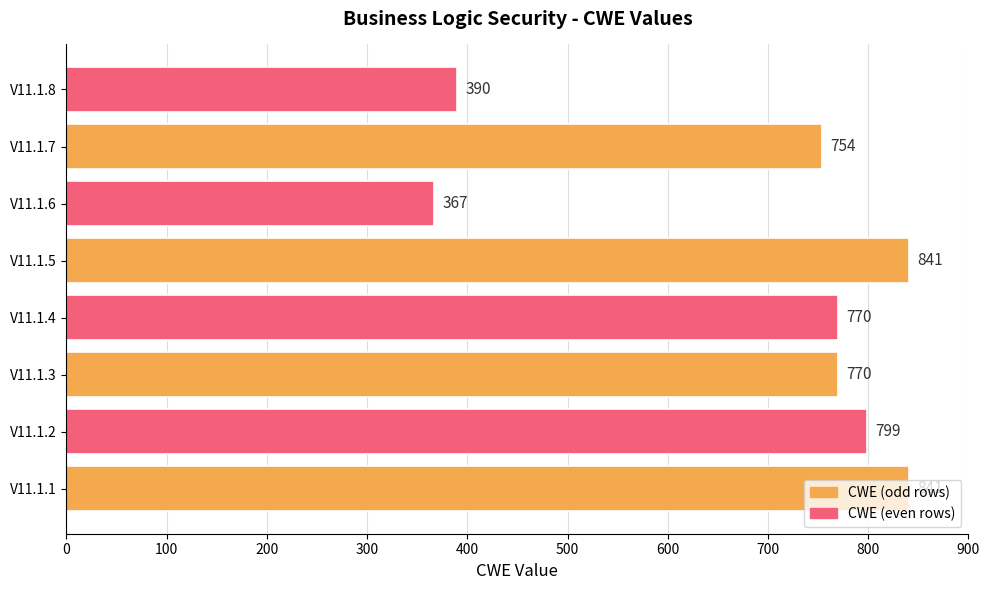

What is the sum of all values?

5532